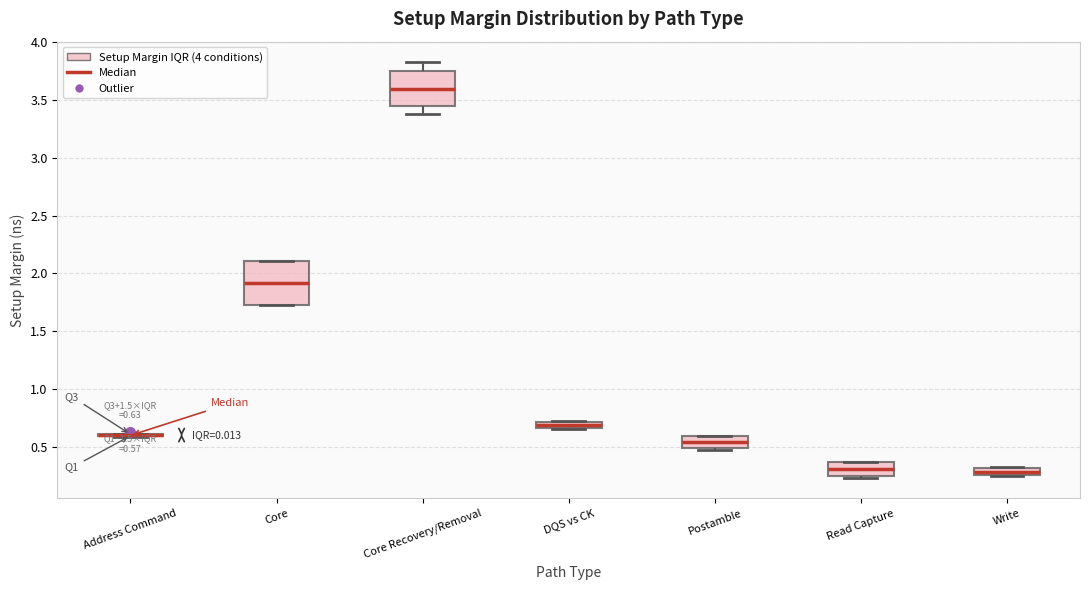

Which box is the tallest, from its lower edge to its upper edge?

Core